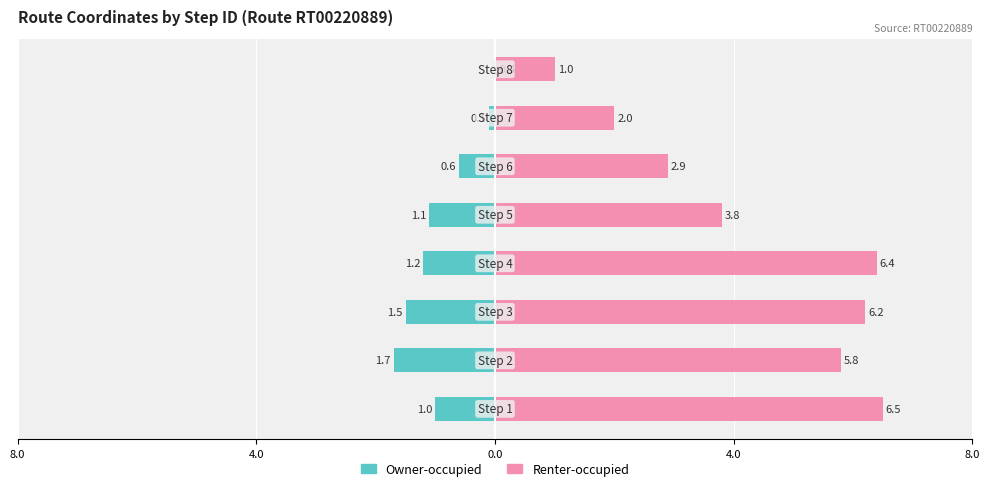

Between 0.0 and 8.0, which is larger?

8.0